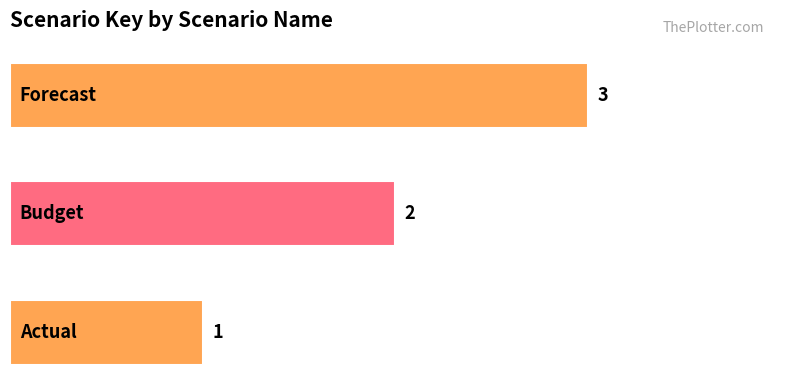

What is the sum of all values?

6